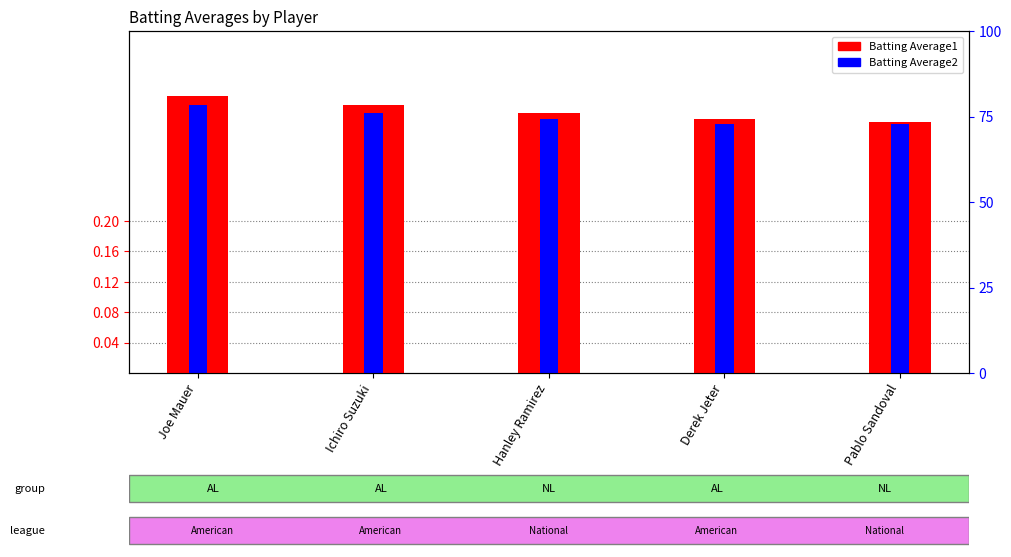

At which label does Batting Average1 reach its minimum?

Pablo Sandoval